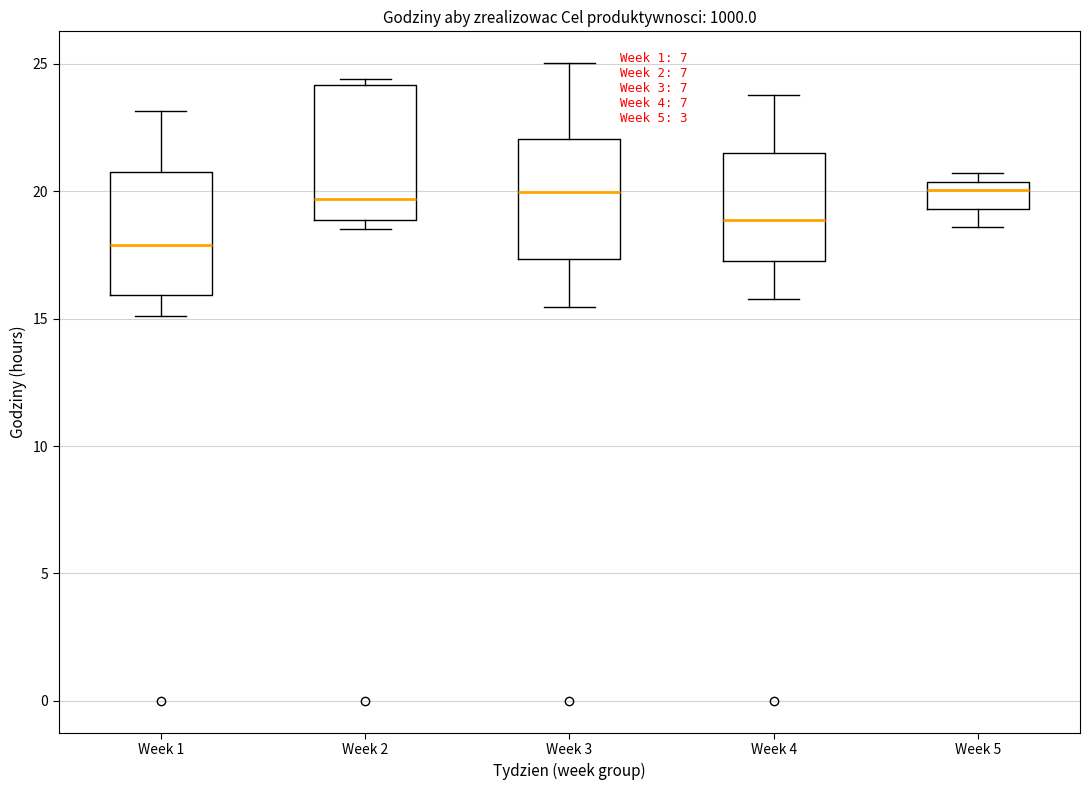

Where is the lower edge of the box for Week 4 on the y-axis? The values are not printed on the chart, so give them approximately, as read against the axis.

17.0